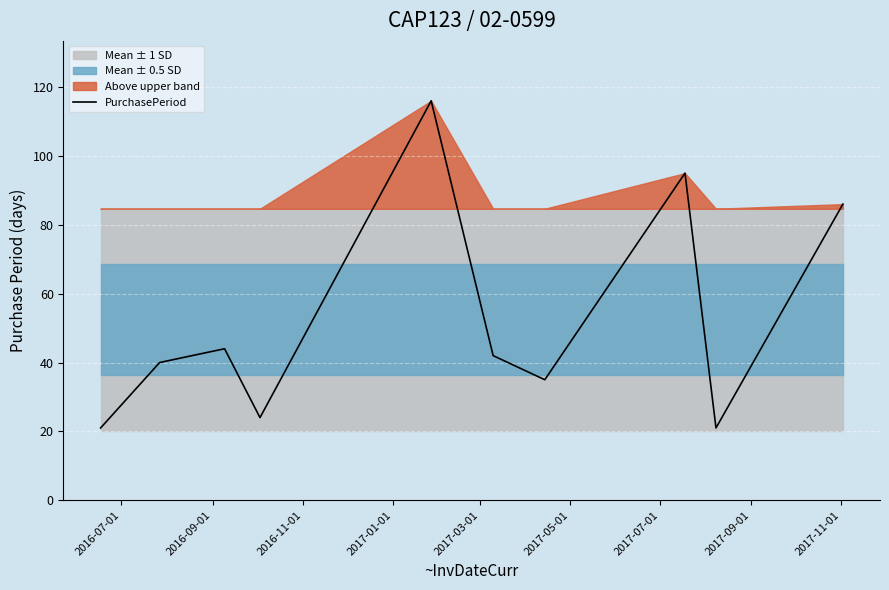

What is the greatest value displayed?

116